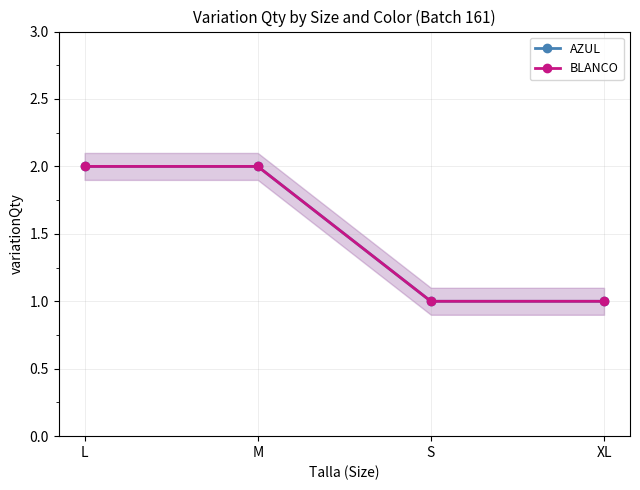

Rank the categories by AZUL value from lowest to highest.

S, XL, L, M